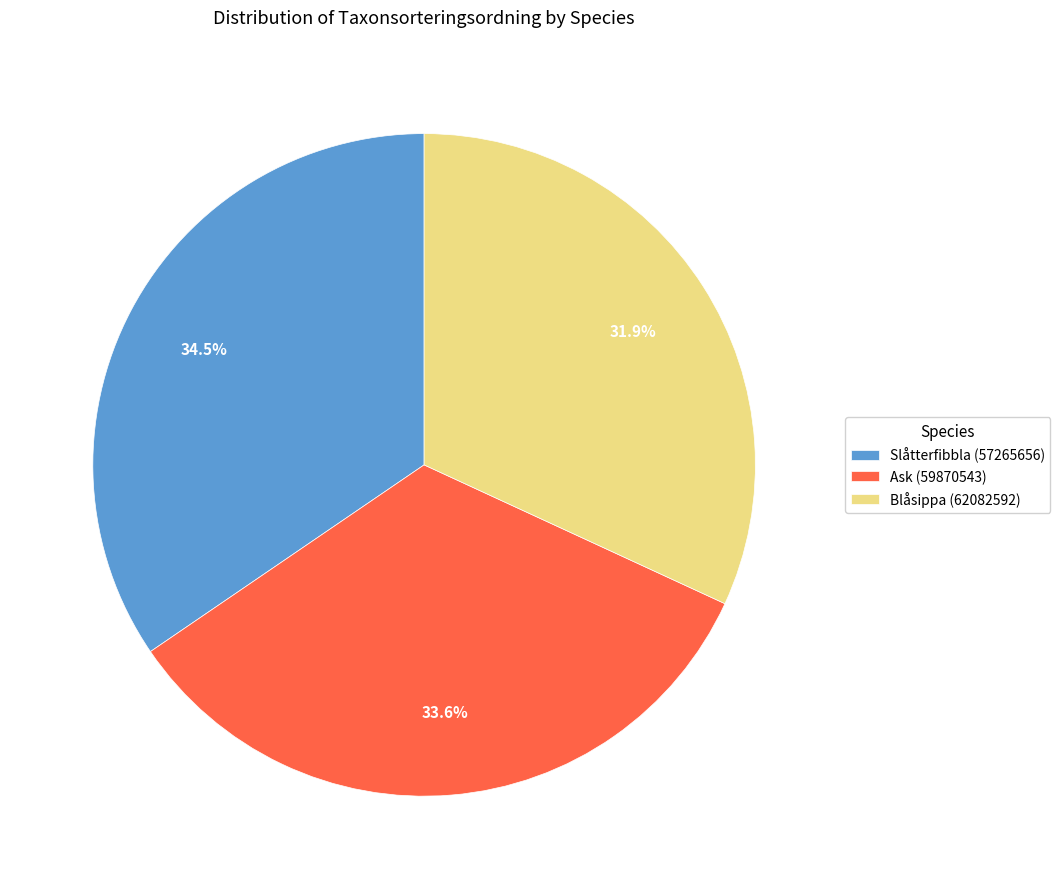

Between Blåsippa (62082592) and Slåtterfibbla (57265656), which is larger?

Slåtterfibbla (57265656)